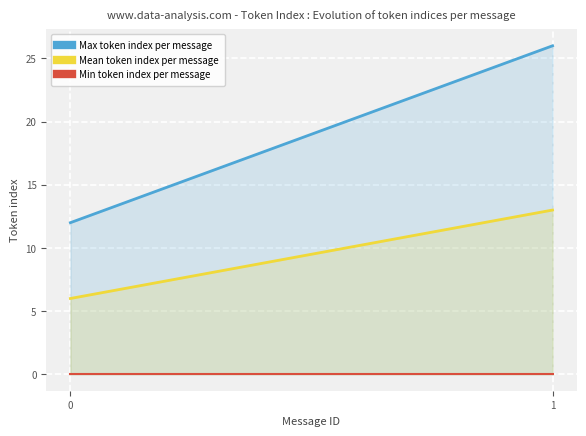

Reading right to left, list all the values displayed in this chart.

Max token index per message: 1=26	0=12
Mean token index per message: 1=13	0=6
Min token index per message: 1=0	0=0